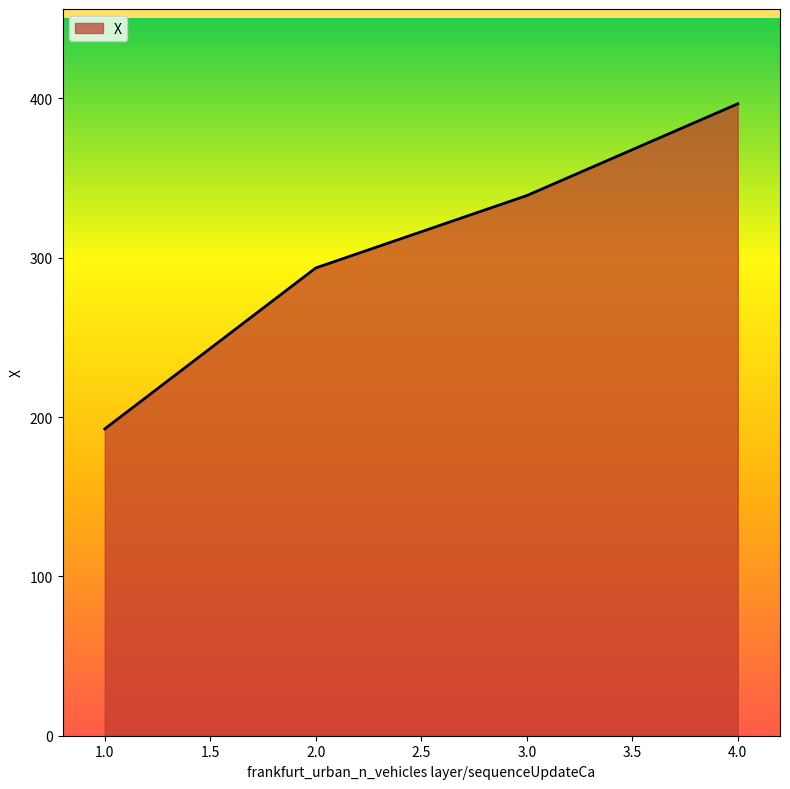

How many lines are shown in the chart?

1